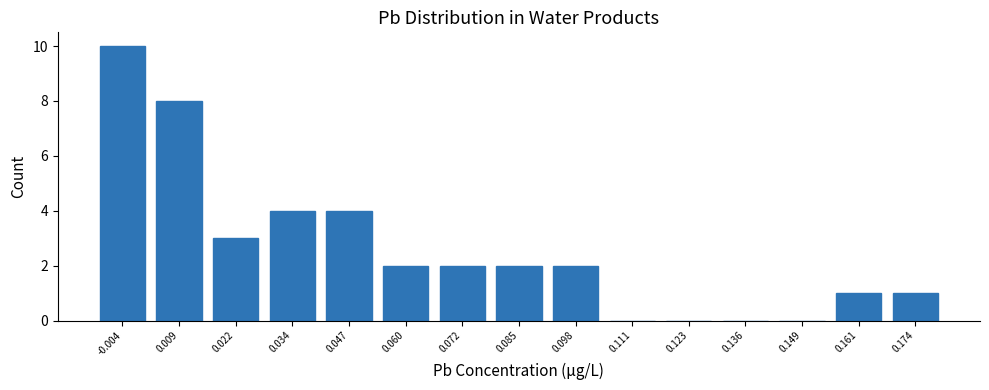

Reading left to right, what are all the values shown in this chart?

-0.004=10	0.009=8	0.022=3	0.034=4	0.047=4	0.060=2	0.072=2	0.085=2	0.098=2	0.111=0	0.123=0	0.136=0	0.149=0	0.161=1	0.174=1